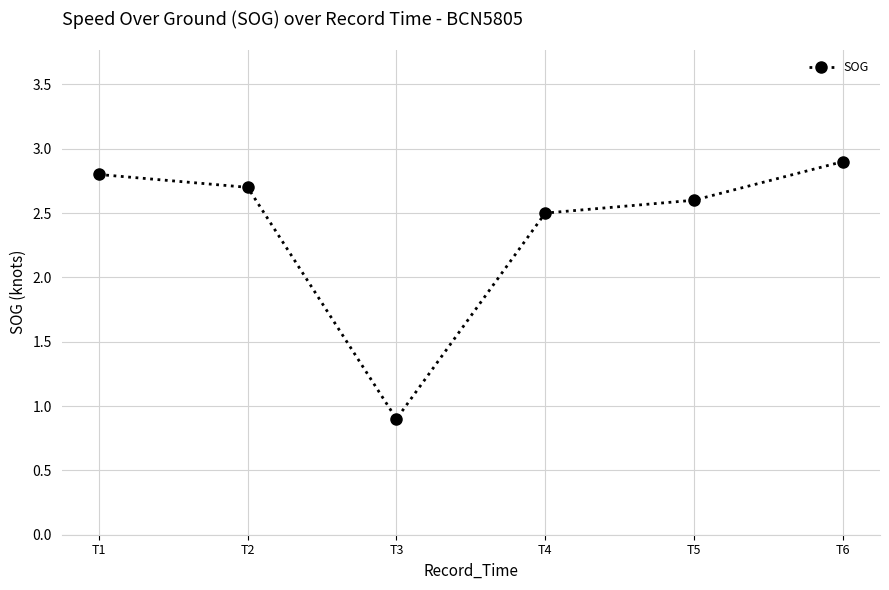

What is the change in value from T3 to T5?

+1.7